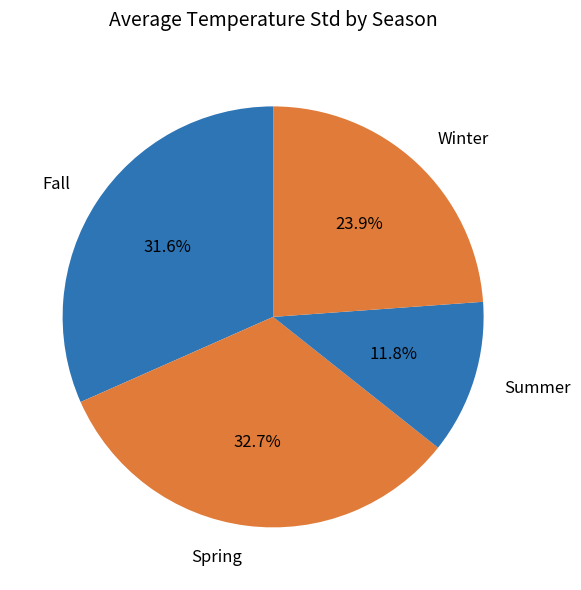

What percentage is NOT represented by Fall?

68.4%